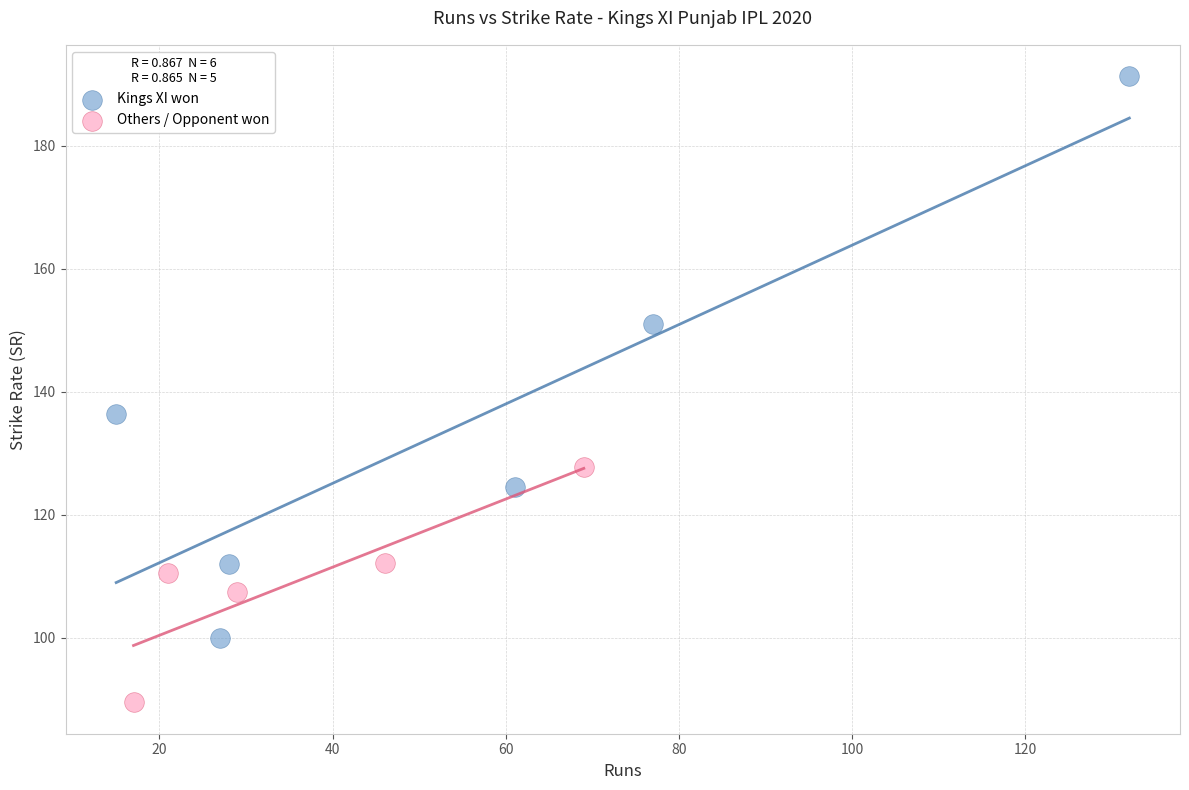

Which series has the widest spread of Y values?

Kings XI won